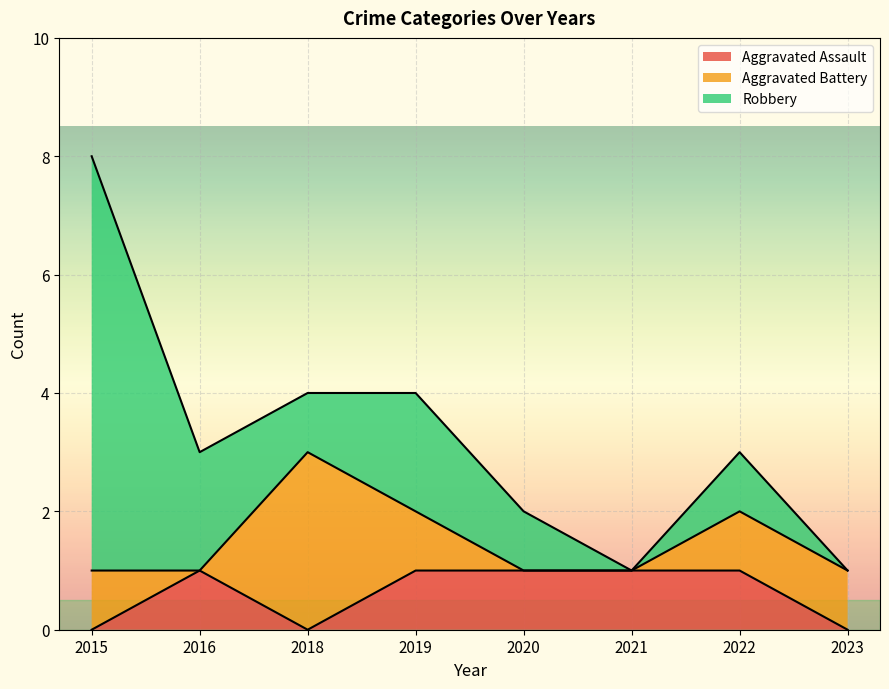

Which label corresponds to the largest value in the chart?

2015